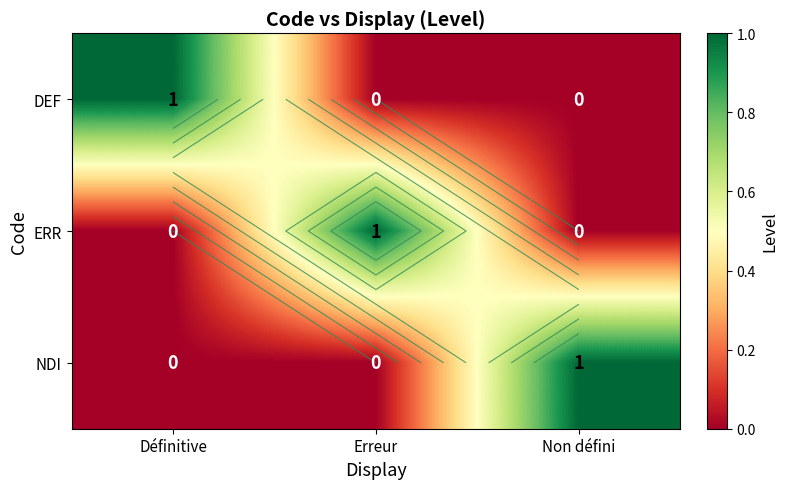

Which series has the largest range (max minus min)?

DEF